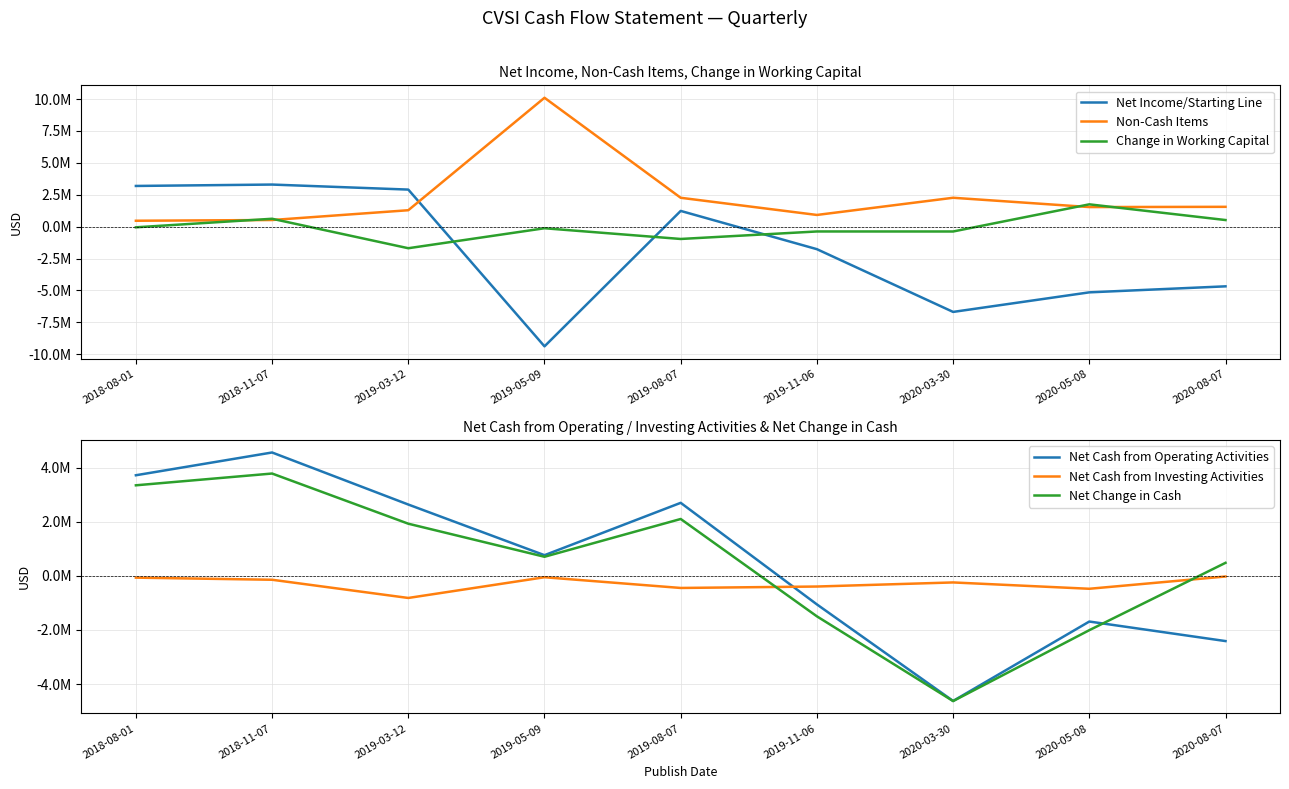

After their last crossing, which series has the higher values: Non-Cash Items or Change in Working Capital?

Non-Cash Items